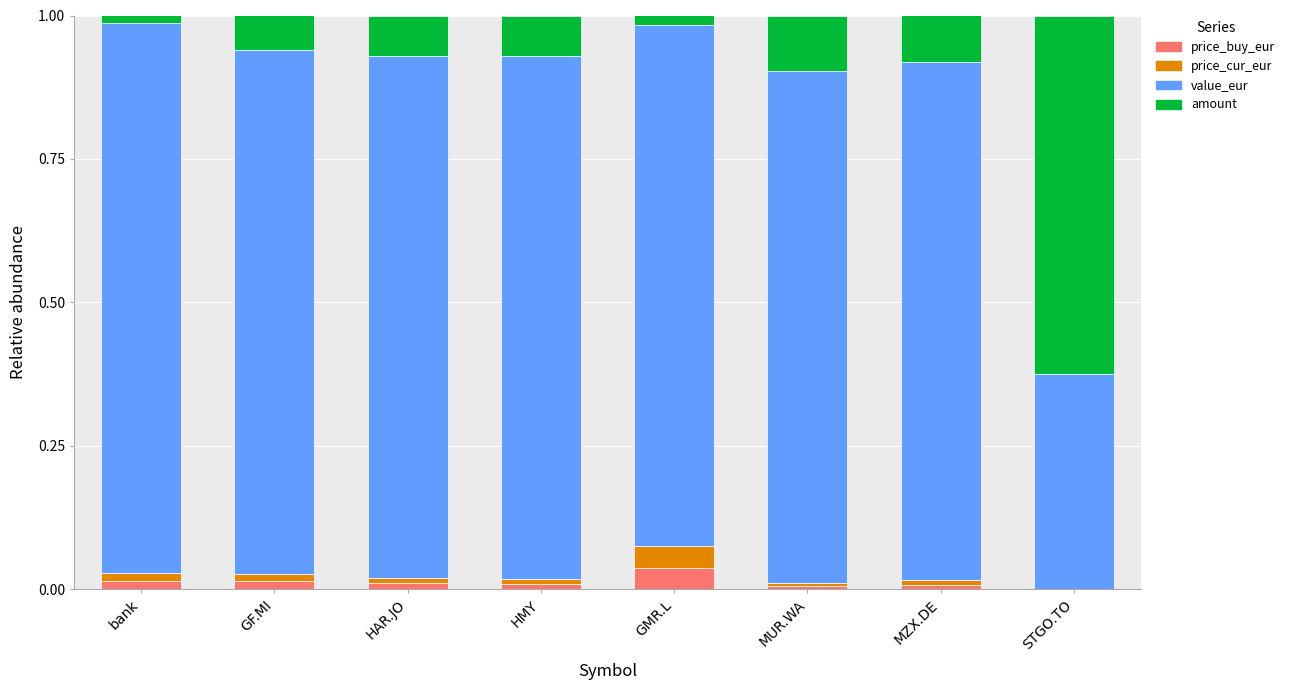

What are all the series names shown in the legend?

price_buy_eur, price_cur_eur, value_eur, amount